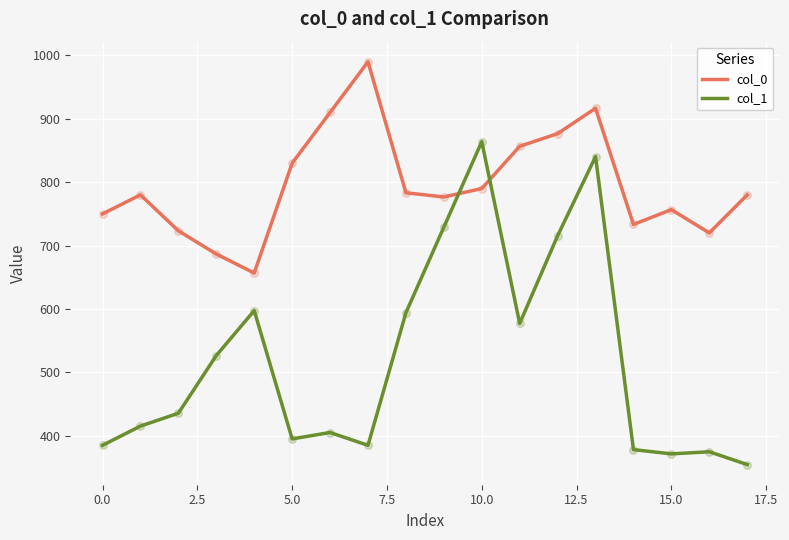

Which series has the largest total across all categories?

col_0